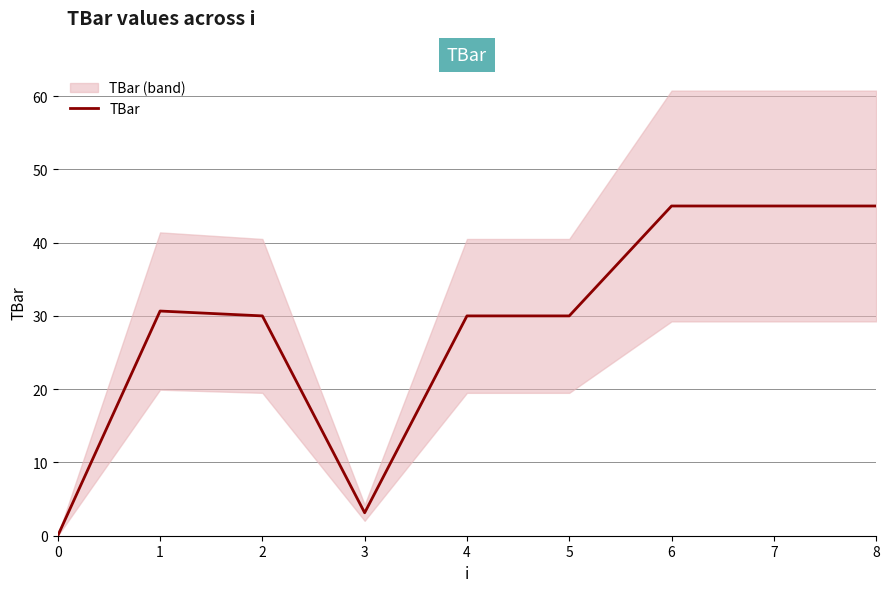

Where does the data first go above 30?

1